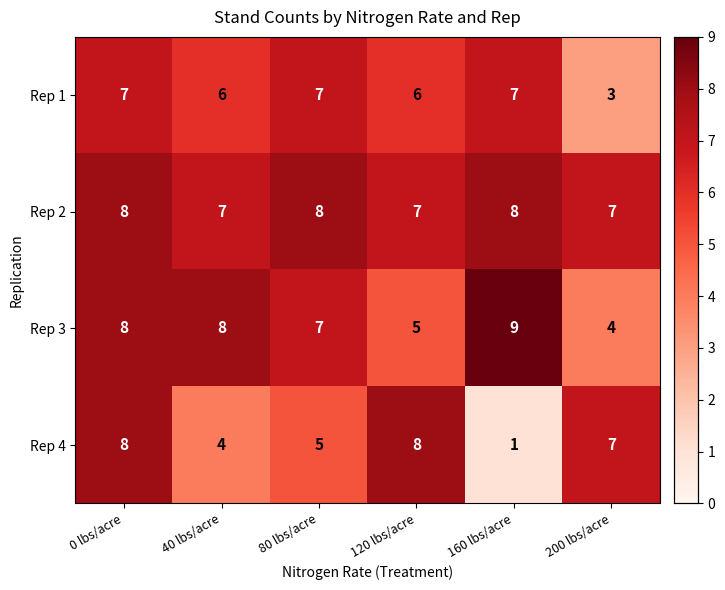

At 160 lbs/acre, list the series in order from smallest to largest.

Rep 4, Rep 1, Rep 2, Rep 3